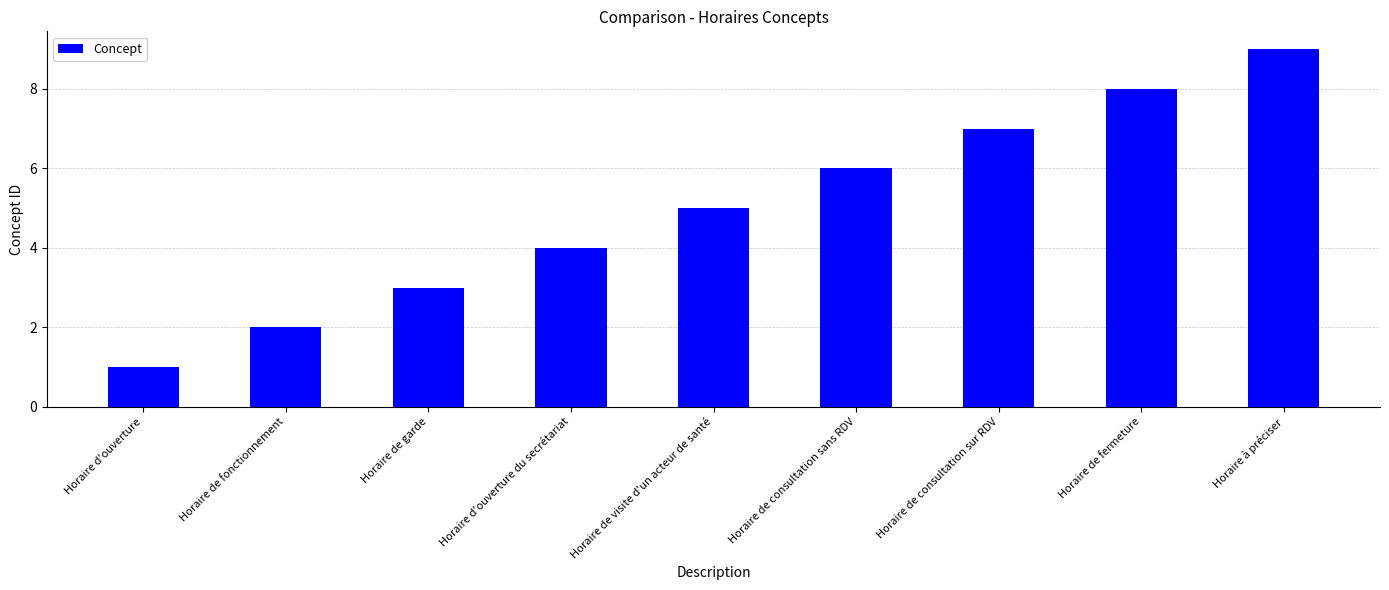

What value does the data have at Horaire de consultation sur RDV?

7